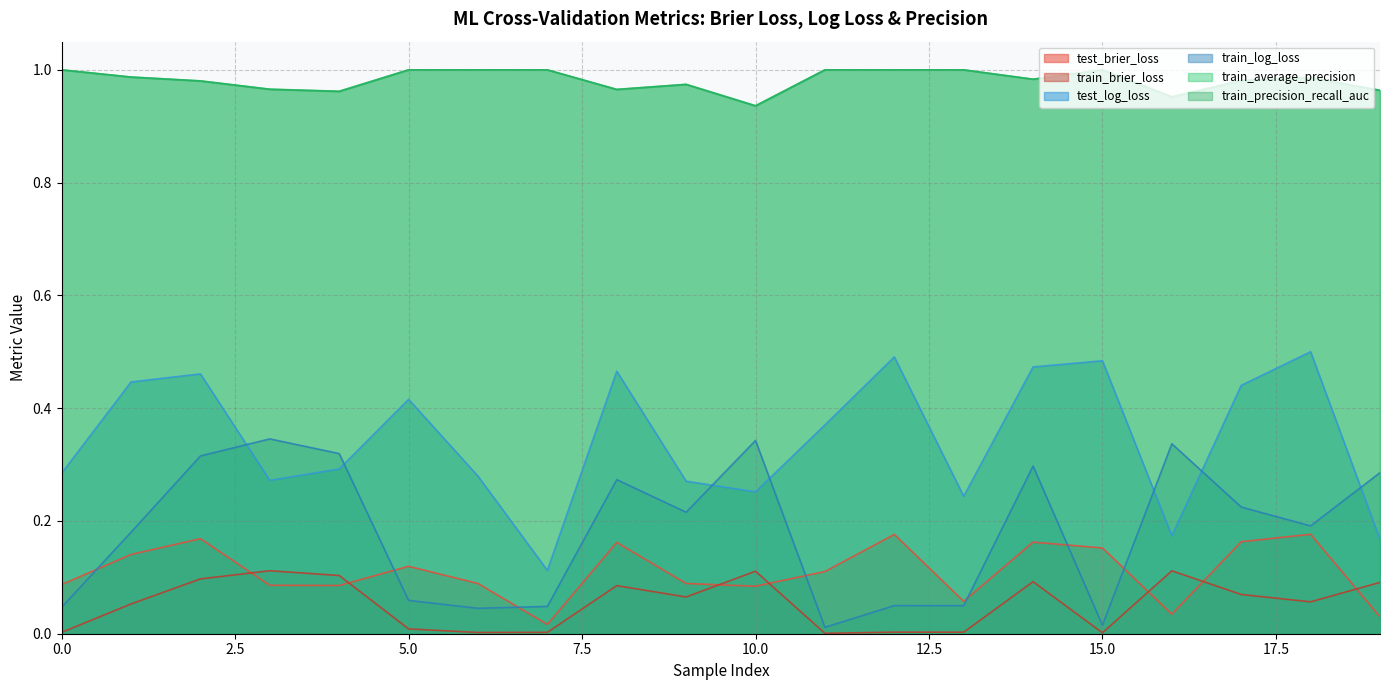

How many lines are shown in the chart?

6